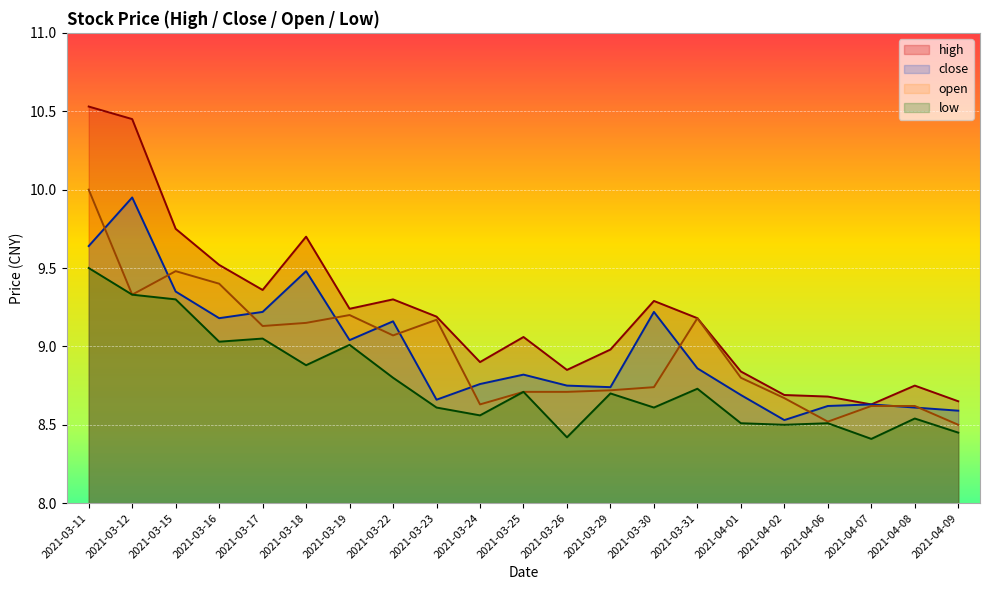

True or false: close and high intersect in this chart.

False